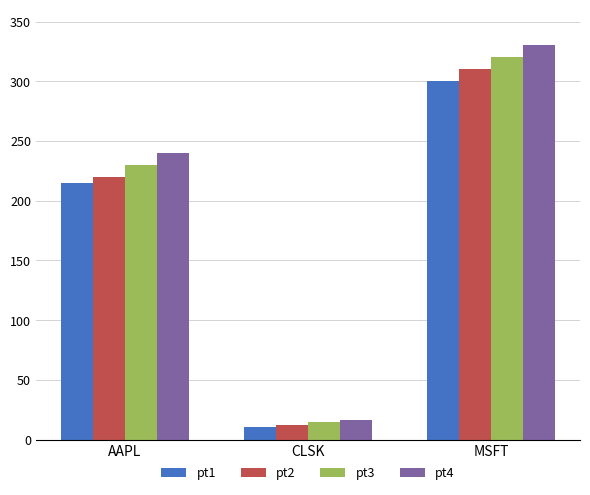

Reading right to left, what are all the values shown in this chart?

pt1: MSFT=300.0	CLSK=10.4	AAPL=215.0
pt2: MSFT=310.0	CLSK=12.4	AAPL=220.0
pt3: MSFT=320.0	CLSK=14.5	AAPL=230.0
pt4: MSFT=330.0	CLSK=16.5	AAPL=240.0